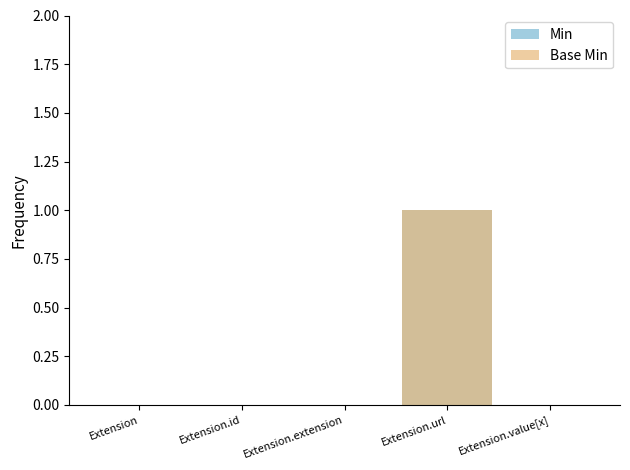

Which label corresponds to the largest value in the chart?

Extension.url